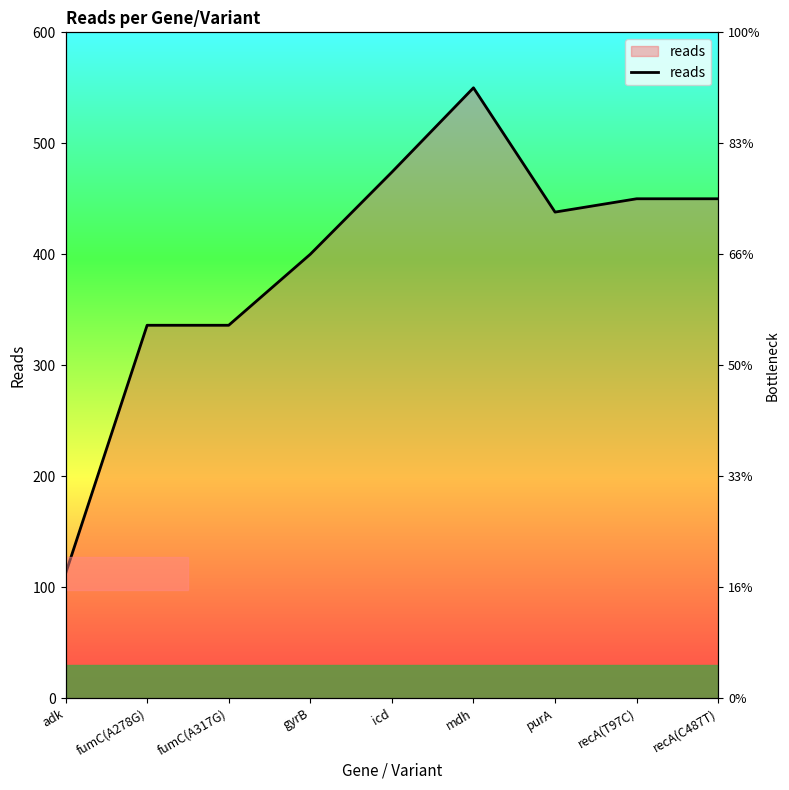

Which label corresponds to the largest value in the chart?

mdh